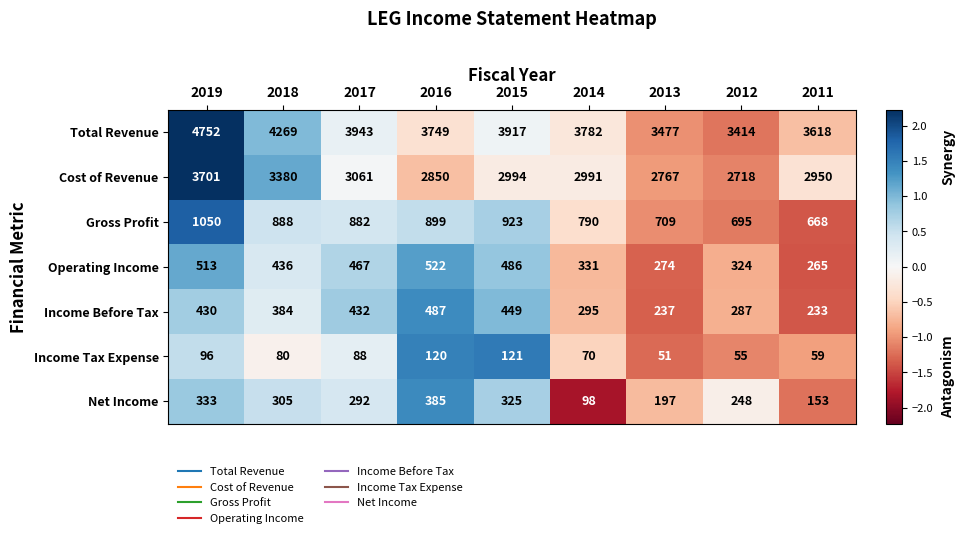

True or false: Income Tax Expense has a value of 80 at 2018.

True